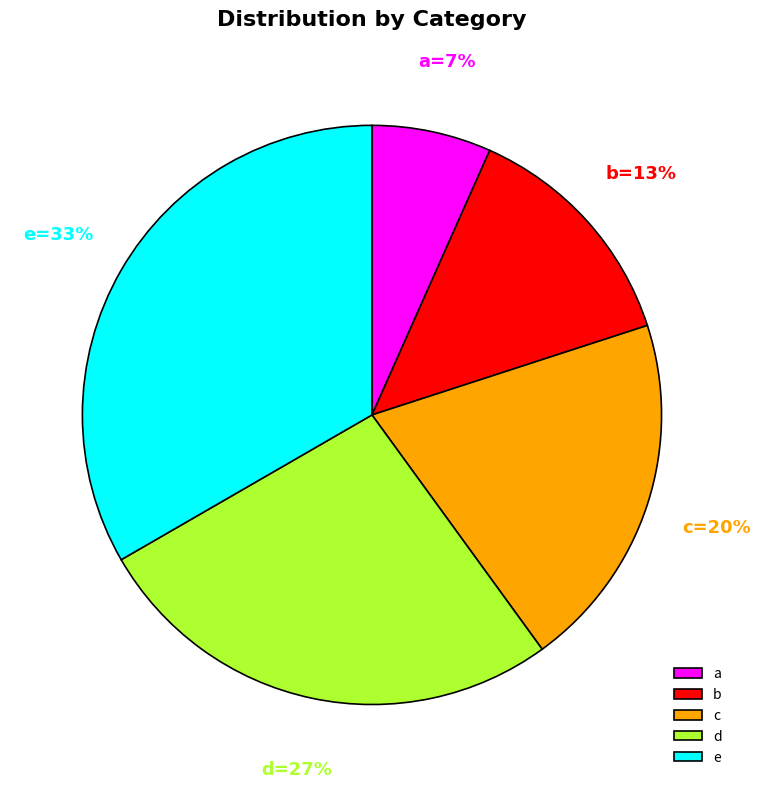

What percentage is the e slice, to the nearest percent?

33%